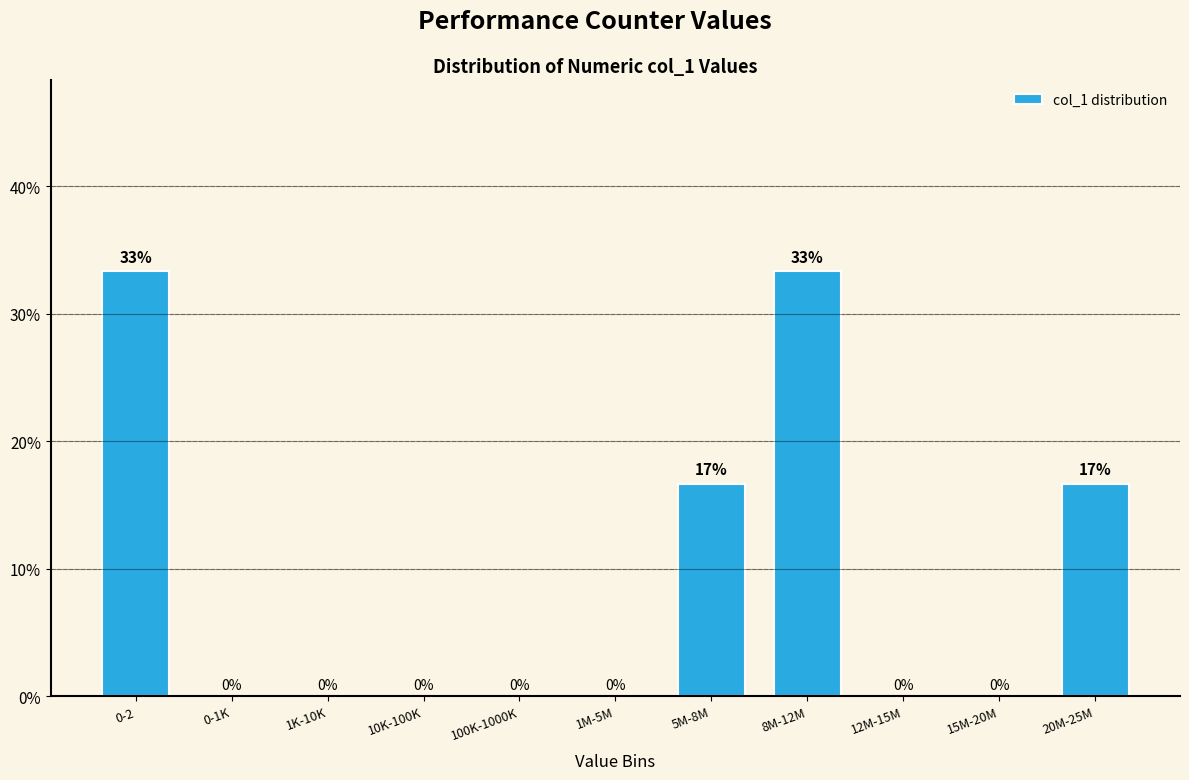

What is the sum of all values?

100.0